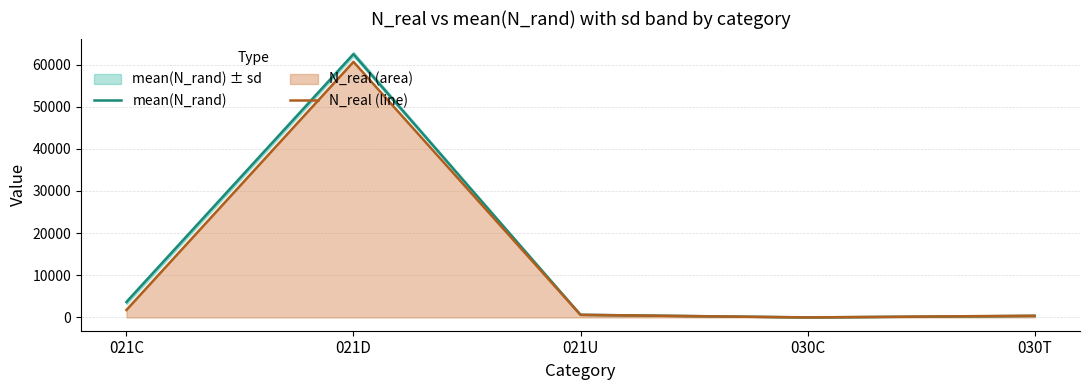

What is the label of the 2nd point from the right?

030C